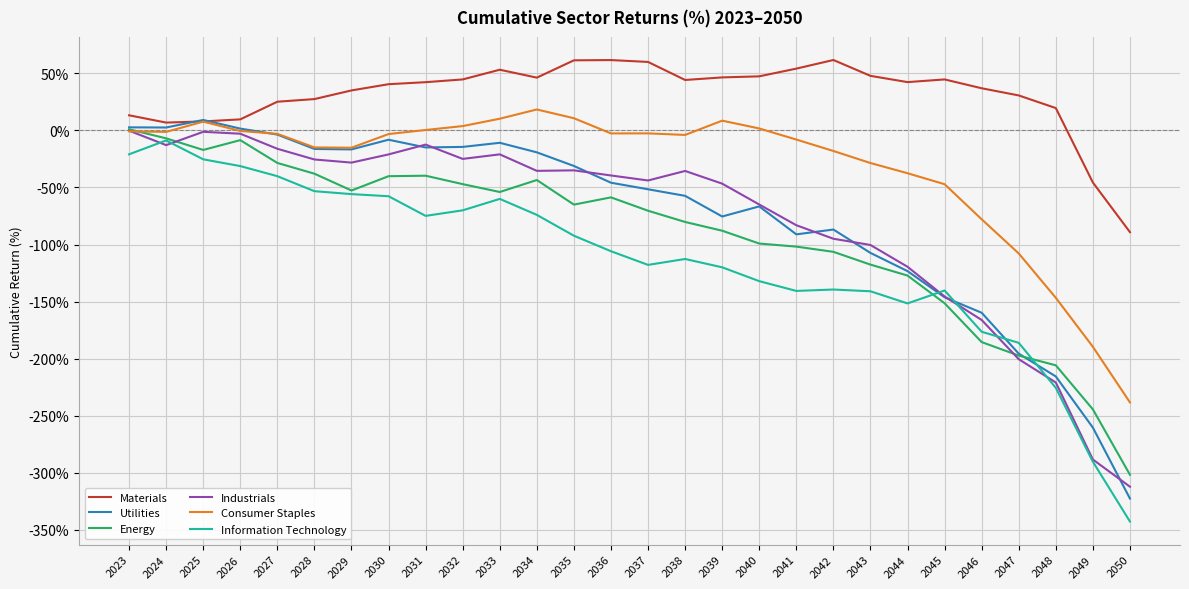

What is the lowest value of the Information Technology series?

-342.8